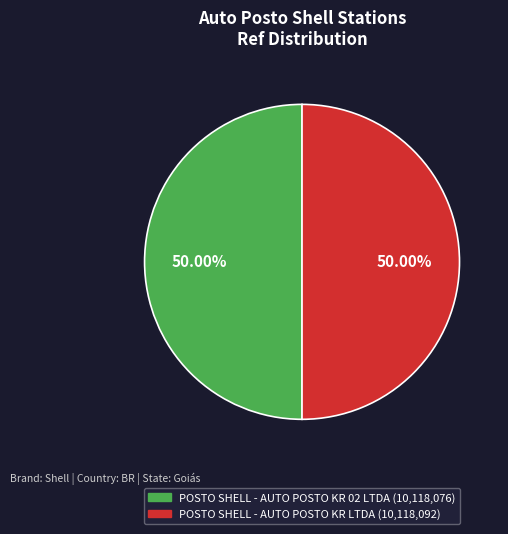

Count the number of slices in the pie.

2